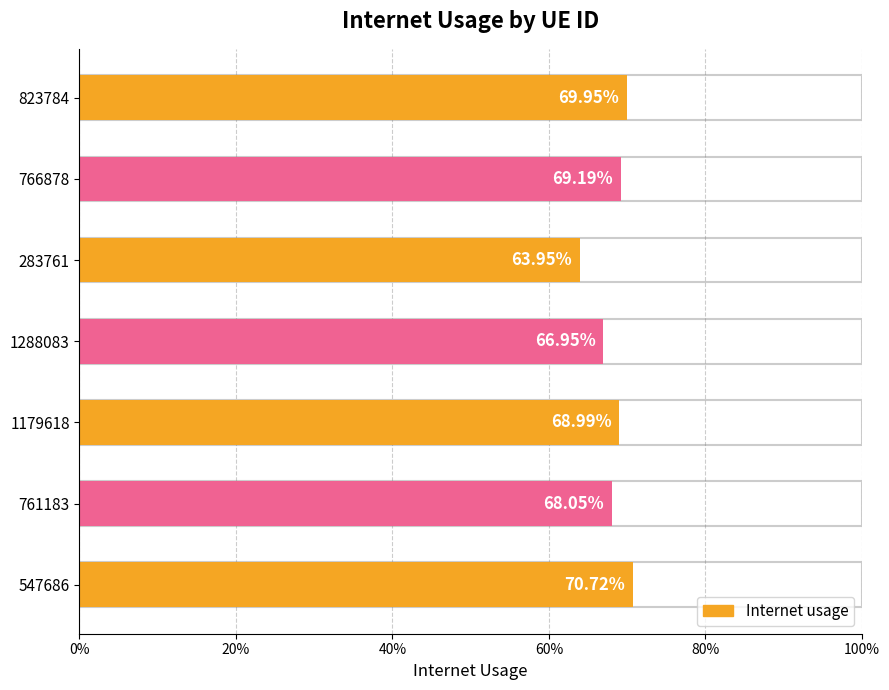

Are the bars horizontal?

Yes